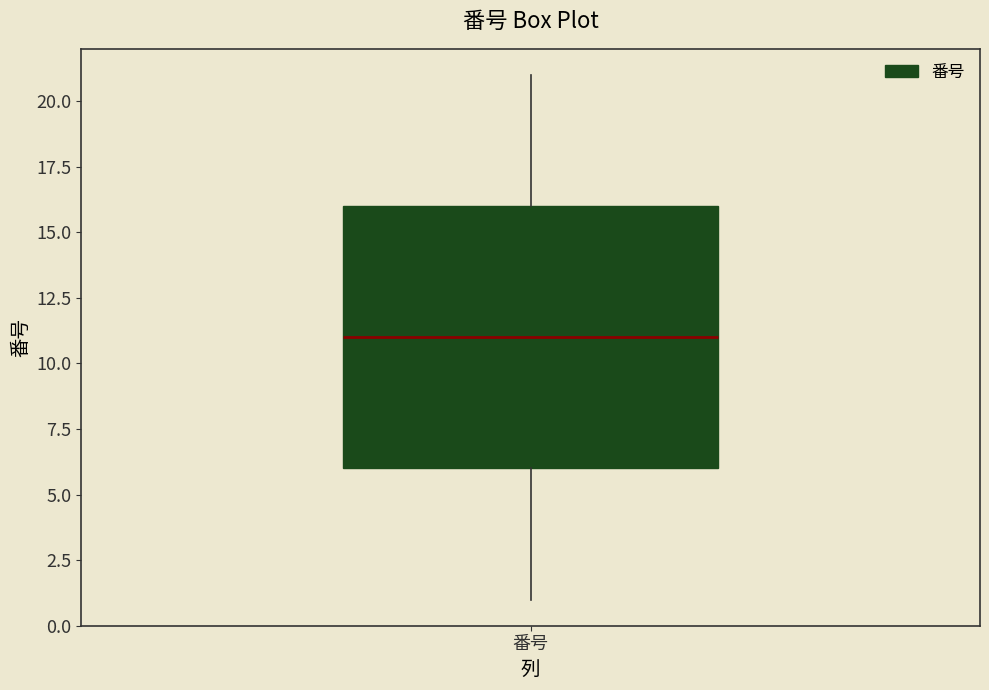

Where does the lower whisker of the box for 番号 end on the y-axis? The values are not printed on the chart, so give them approximately, as read against the axis.

1